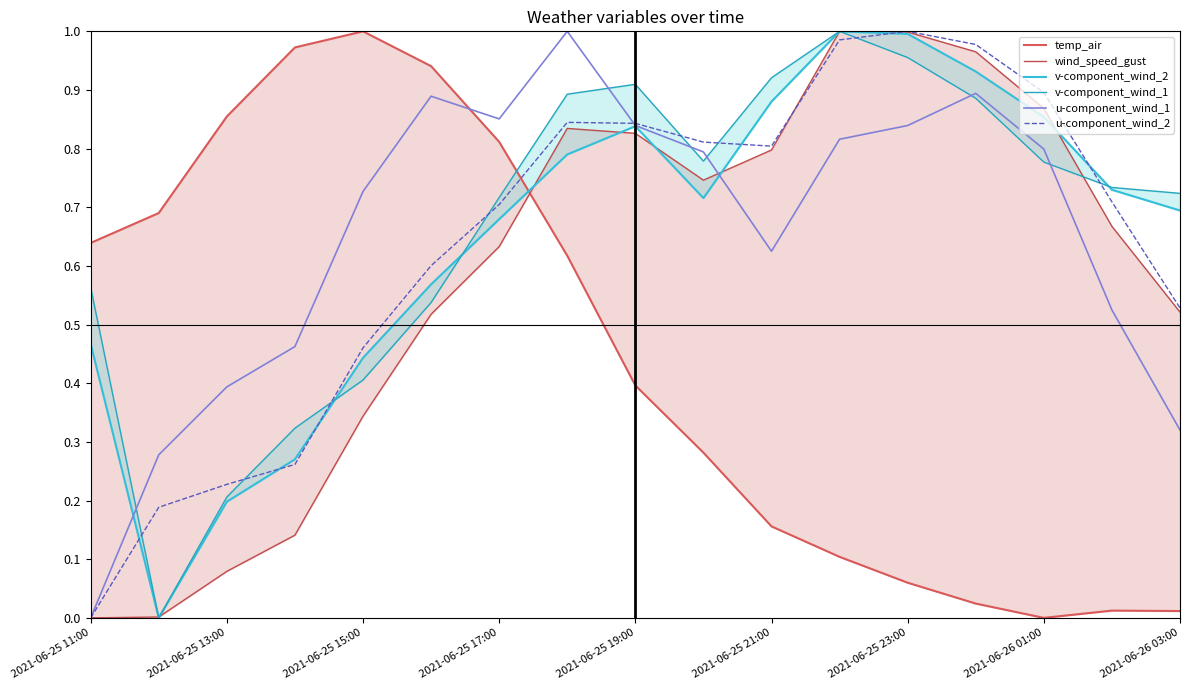

True or false: v-component_wind_1 and u-component_wind_2 intersect in this chart.

True